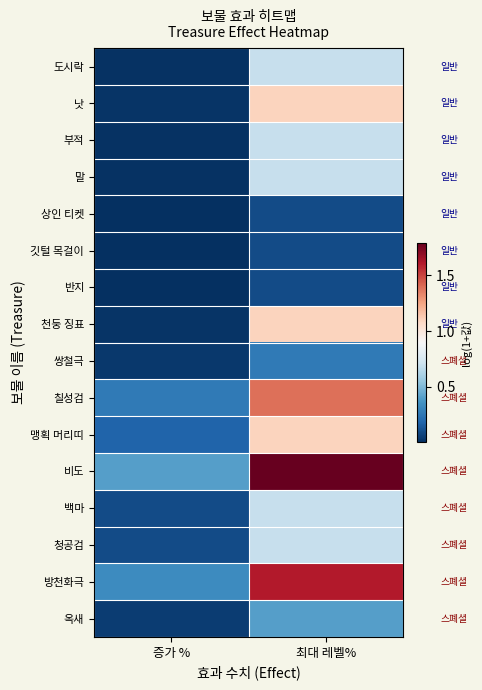

At 최대 레벨%, list the series in order from smallest to largest.

상인 티켓, 깃털 목걸이, 반지, 쌍철극, 옥새, 도시락, 부적, 말, 백마, 청공검, 낫, 천둥 징표, 맹획 머리띠, 칠성검, 방천화극, 비도